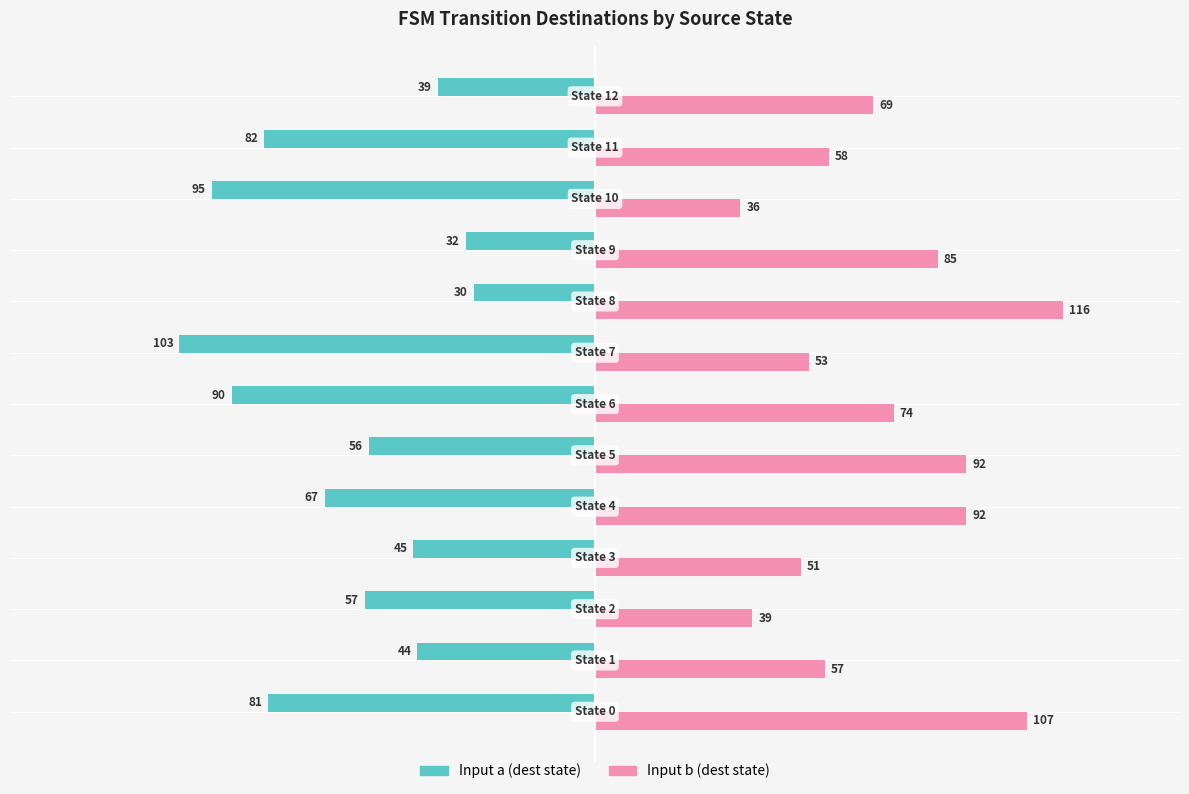

How many values in the Input a (dest state) series exceed -57?

6